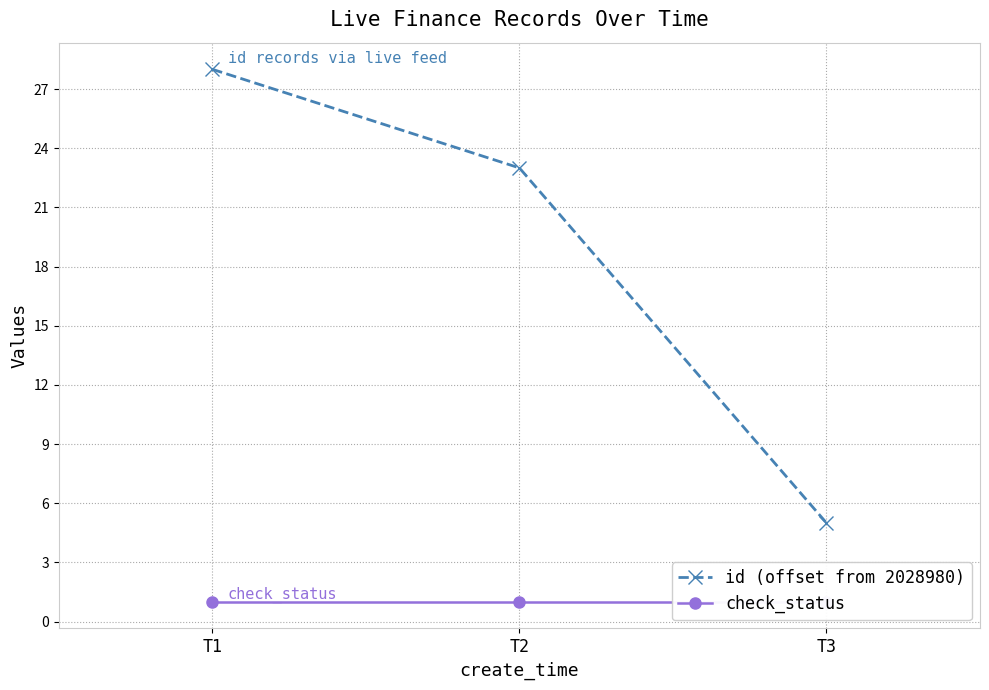

Does the chart have visible grid lines?

Yes